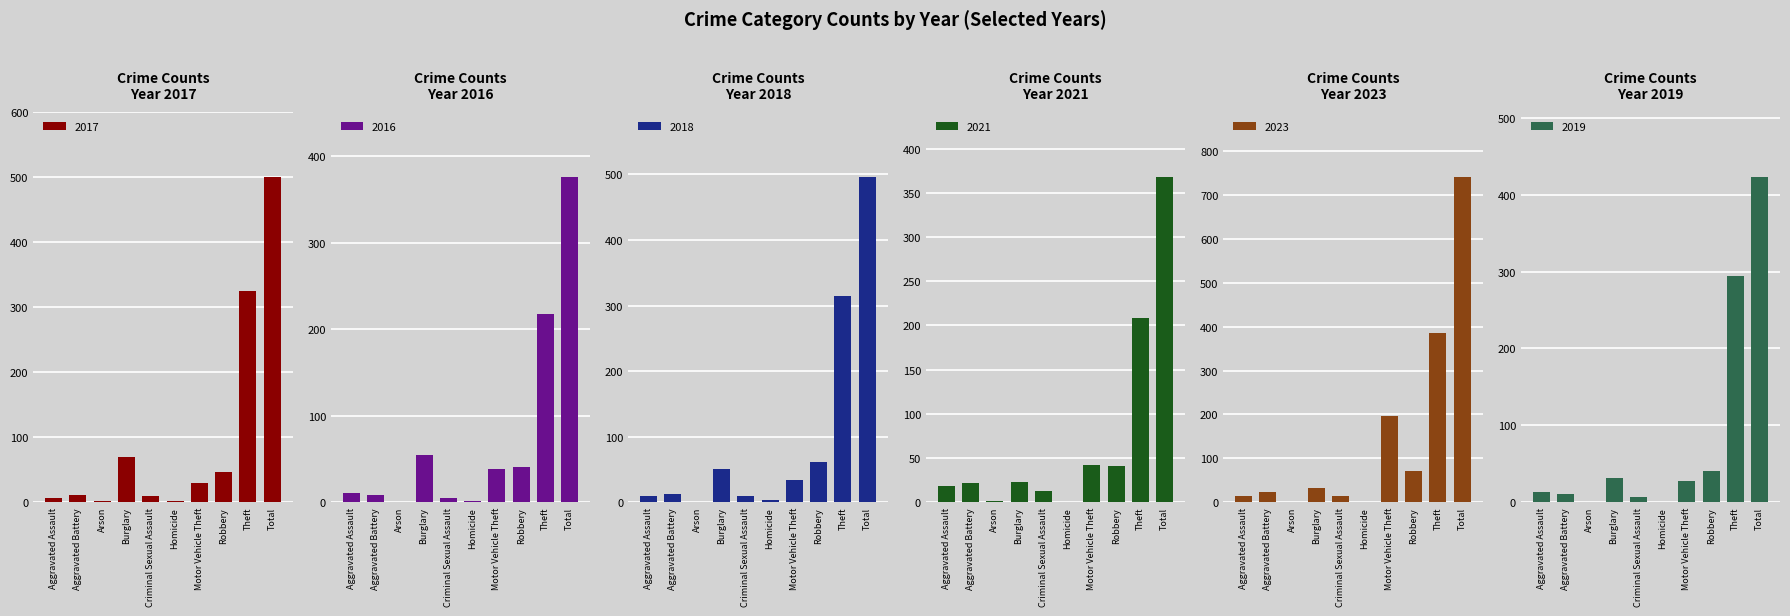

Which series changed the most between Arson and Robbery?

2023